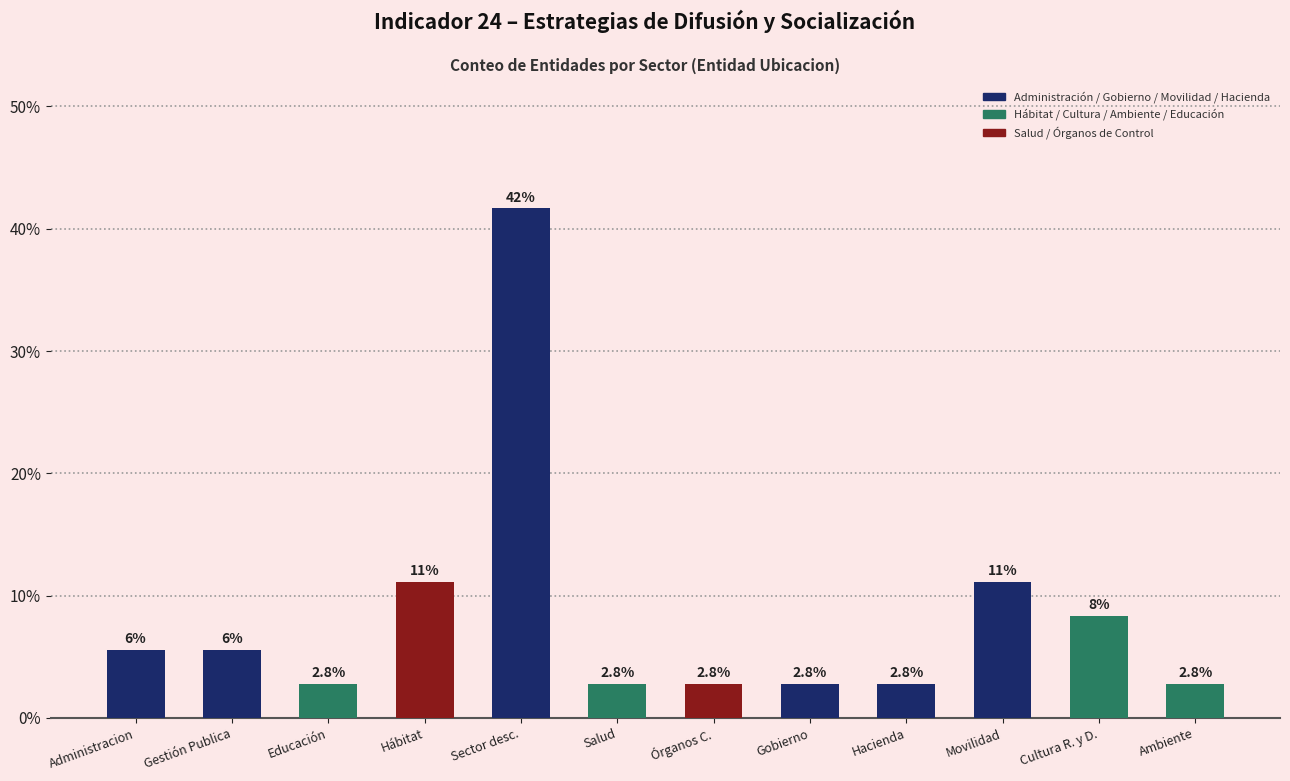

What is the smallest value displayed?

2.8